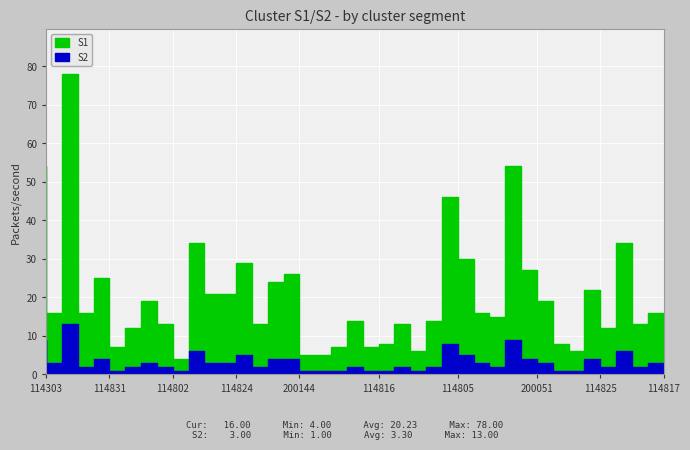

At which label does S2 first exceed 3?

114303_0